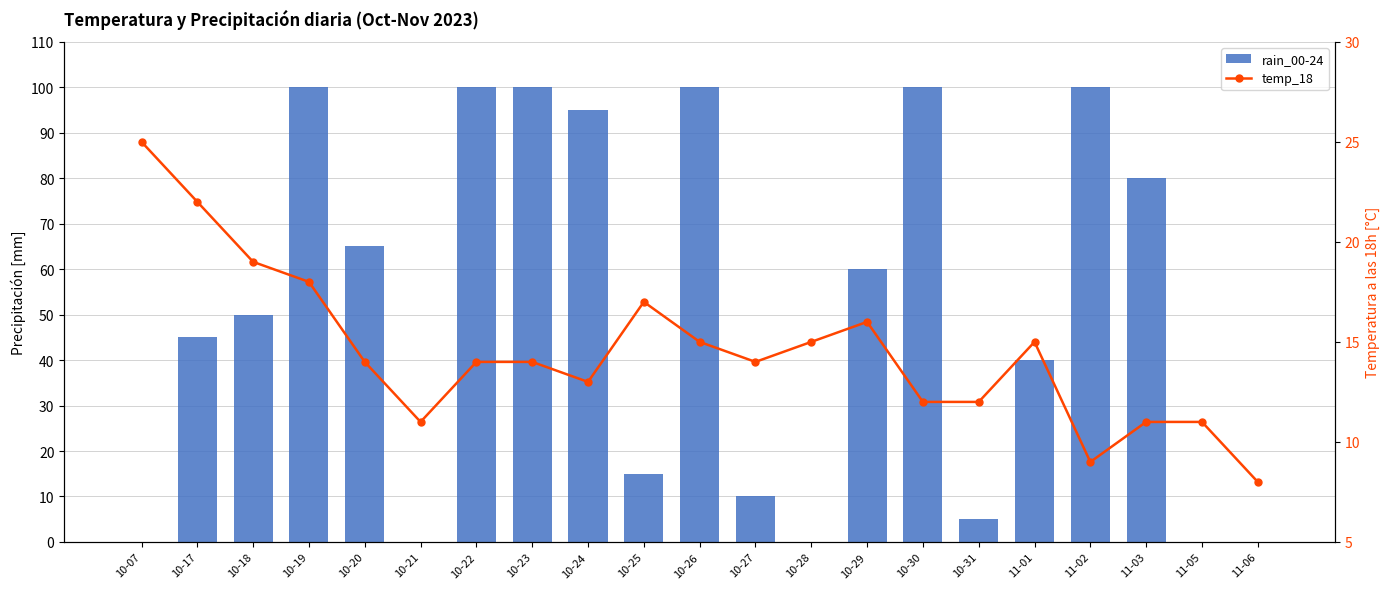

What position from the left is 10-07?

1